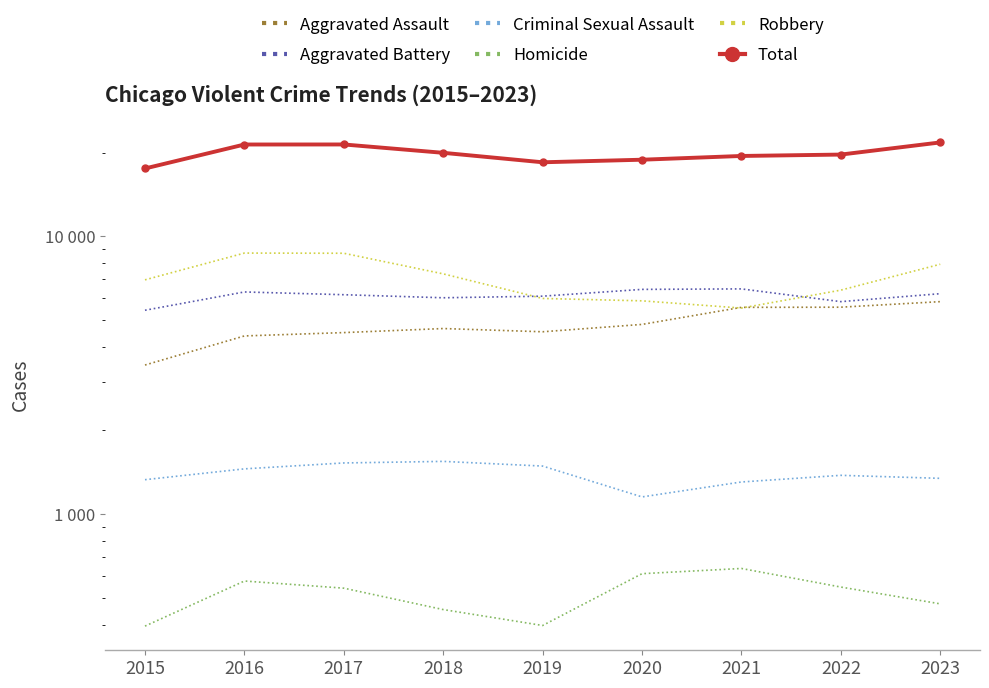

At which category does Criminal Sexual Assault reach its first local valley?

2020